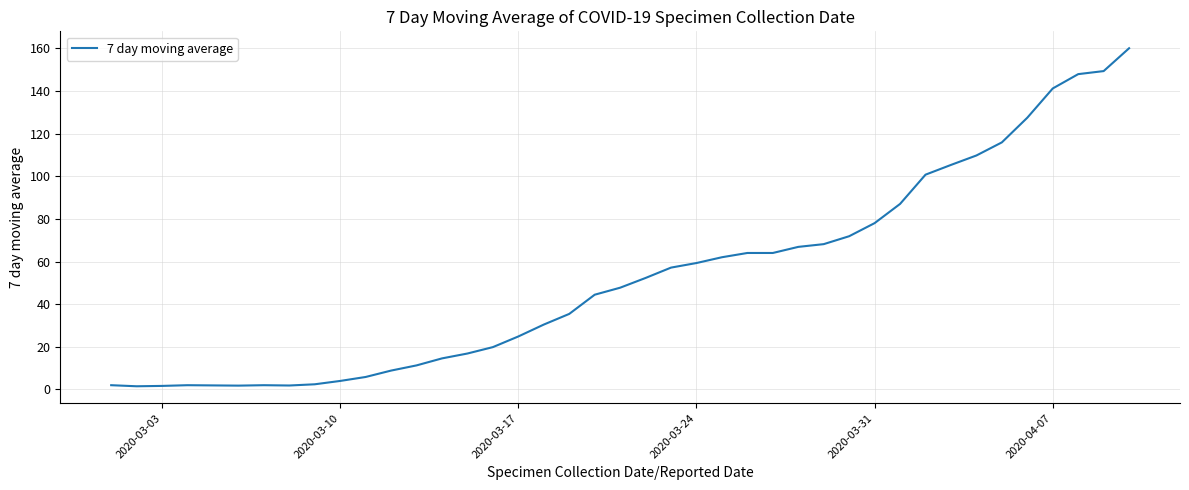

How many lines are shown in the chart?

1